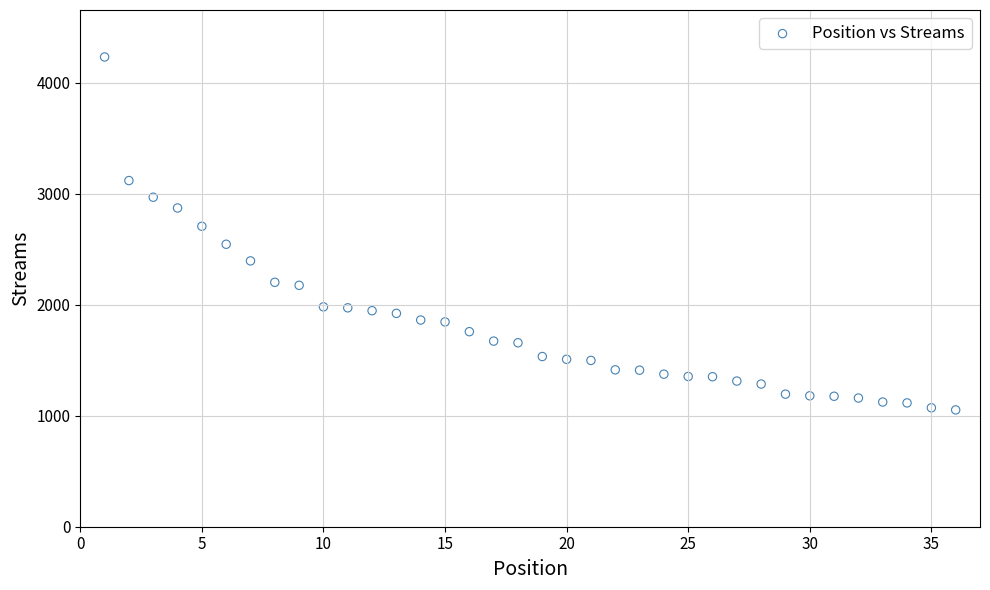

What is the range of Y values (max minus min)?

3181